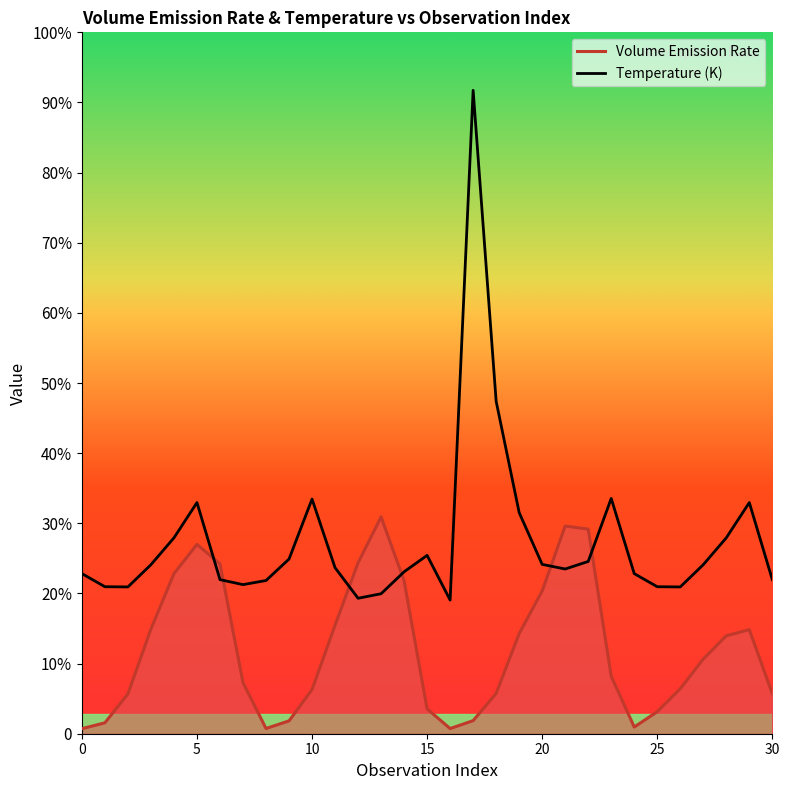

Which series changed the most between 5 and 20?

Temperature (K)